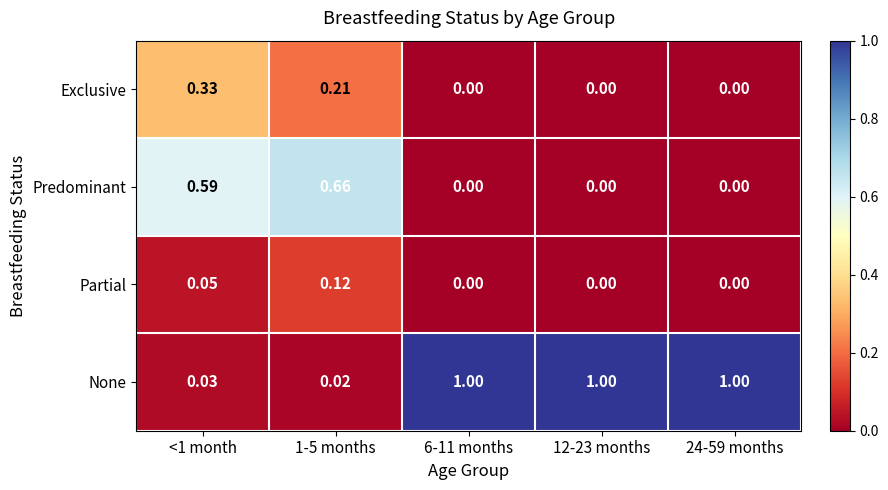

Which series has the largest range (max minus min)?

None